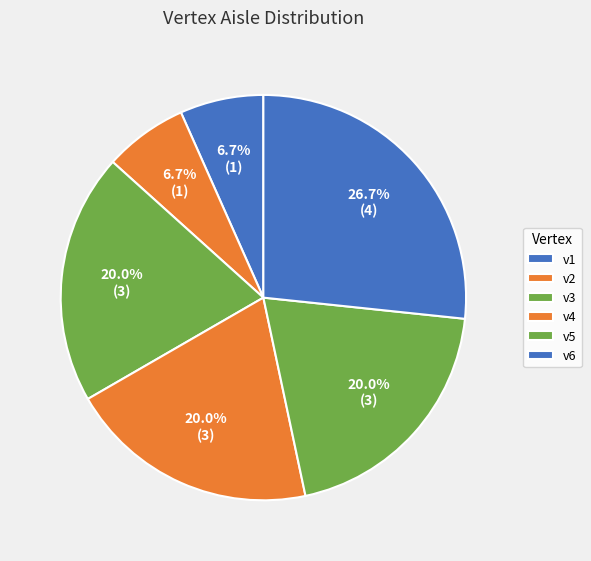

Do v3 and v6 together represent more than half of the pie?

No